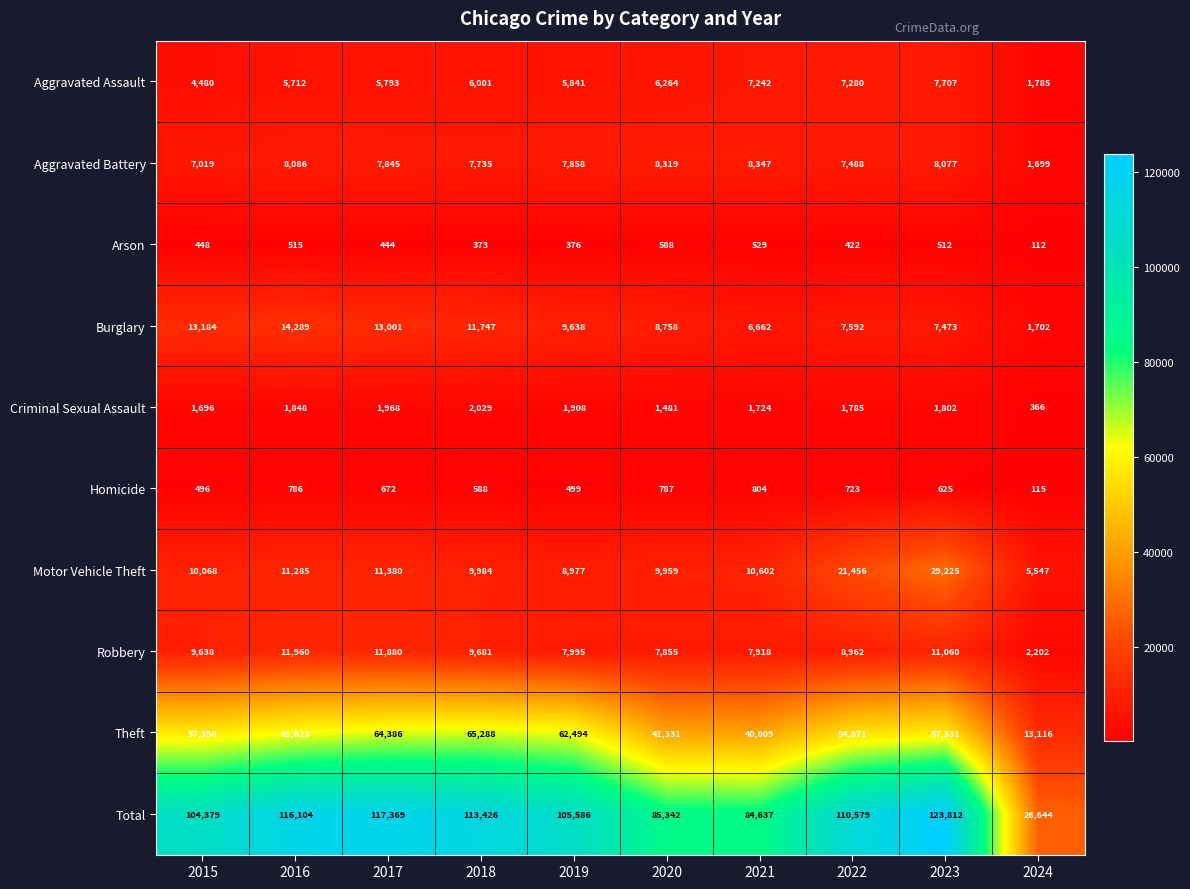

At 2015, list the series in order from largest to smallest.

Total, Theft, Burglary, Motor Vehicle Theft, Robbery, Aggravated Battery, Aggravated Assault, Criminal Sexual Assault, Homicide, Arson